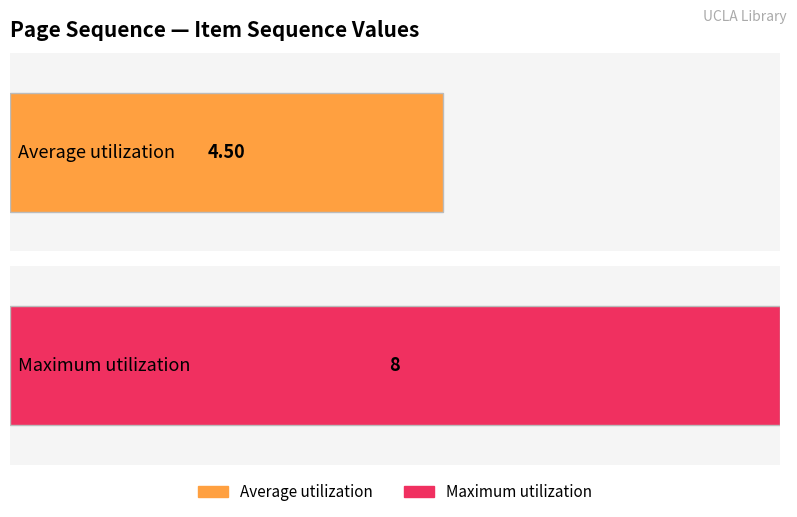

What is the maximum value shown in the chart?

8